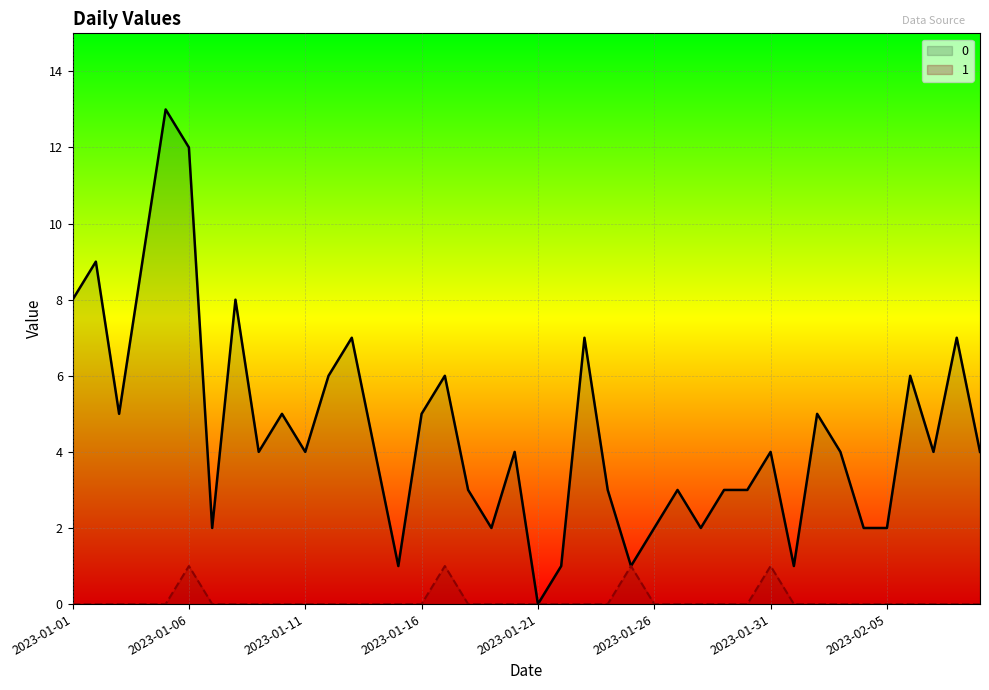

Reading right to left, extract all data points from this chart.

0: 4	7	4	6	2	2	4	5	1	4	3	3	2	3	2	1	3	7	1	0	4	2	3	6	5	1	4	7	6	4	5	4	8	2	12	13	9	5	9	8
1: 0	0	0	0	0	0	0	0	0	1	0	0	0	0	0	1	0	0	0	0	0	0	0	1	0	0	0	0	0	0	0	0	0	0	1	0	0	0	0	0